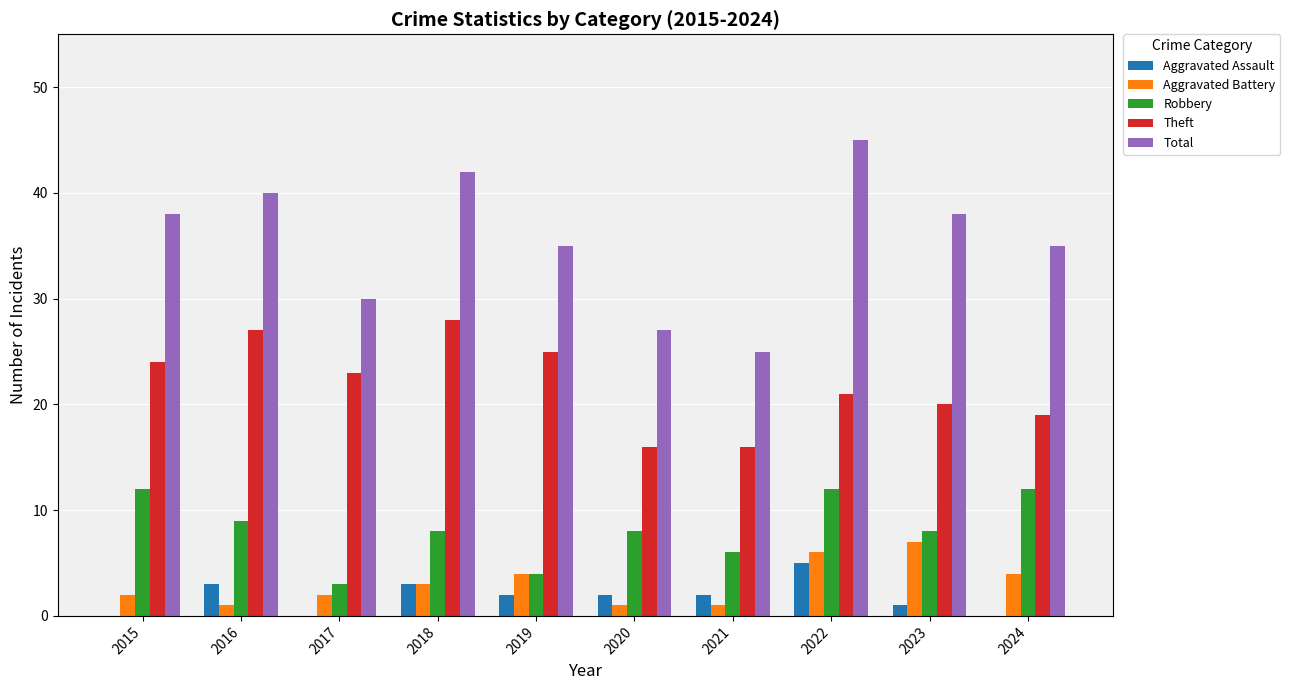

What is the total value across all series at 2015?

76